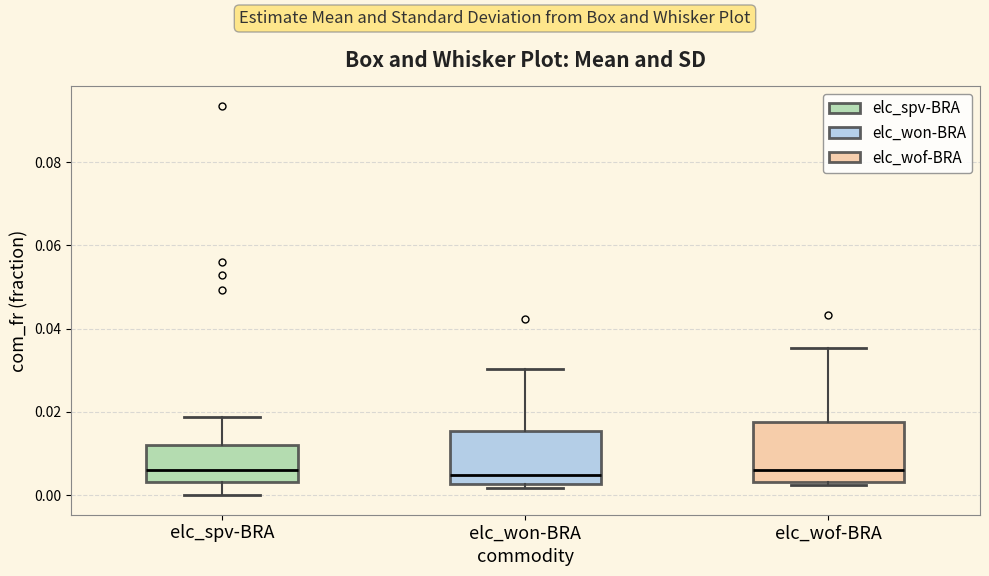

Where is the lower edge of the box for elc_wof-BRA on the y-axis? The values are not printed on the chart, so give them approximately, as read against the axis.

0.004